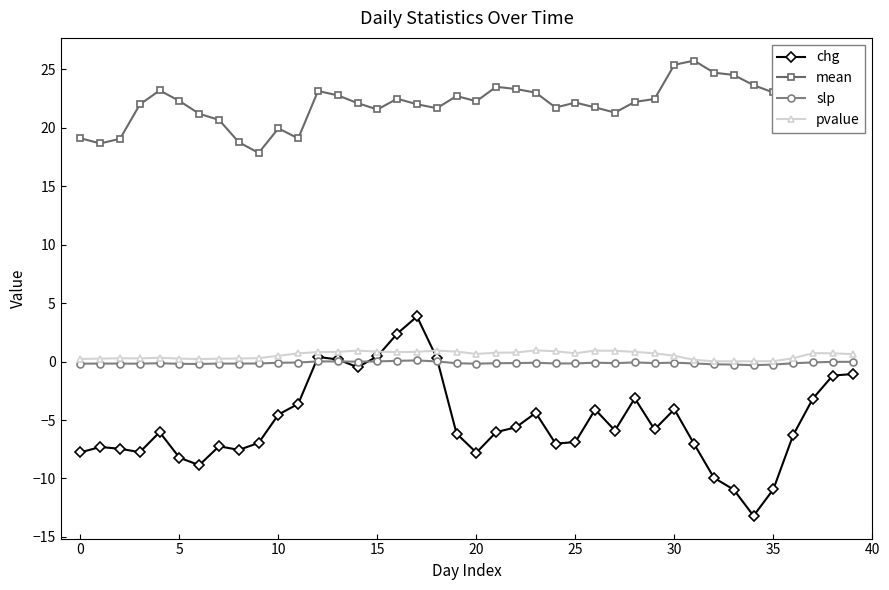

Which series has the largest total across all categories?

mean